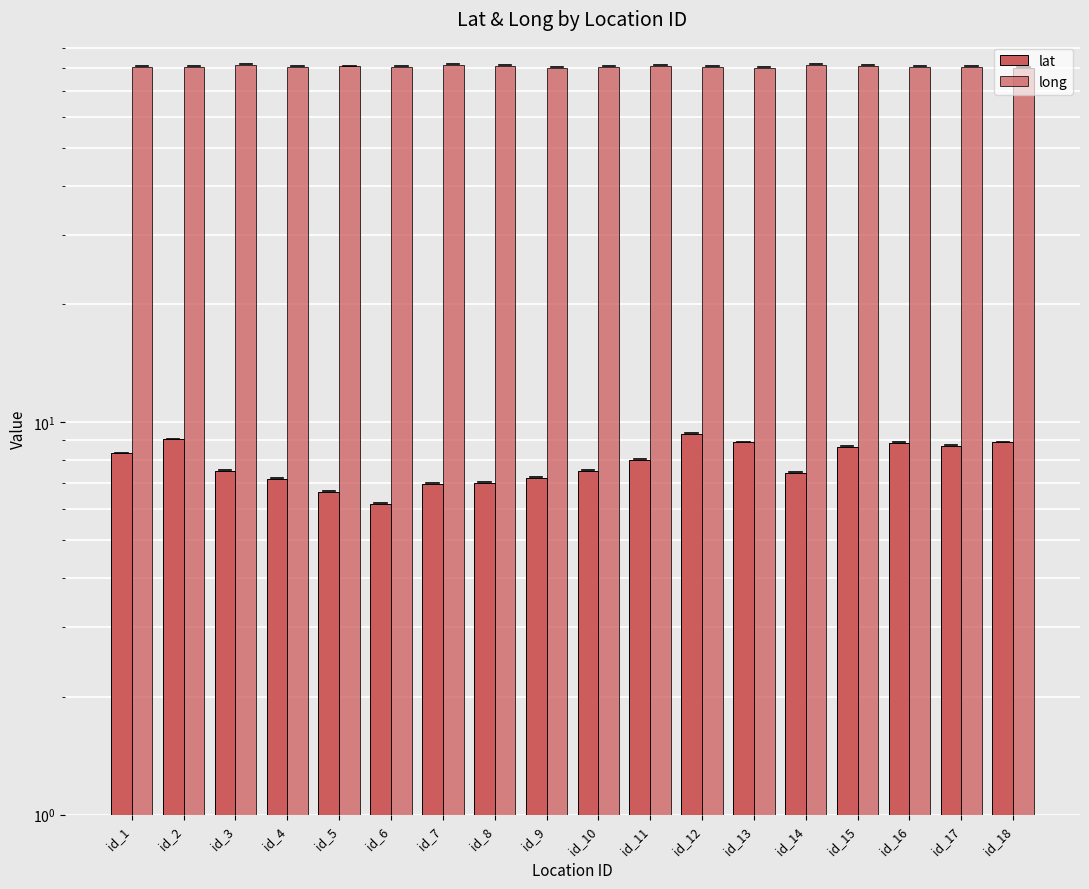

Reading left to right, what are all the values shown in this chart?

lat: id_1=8.3	id_2=9.0	id_3=7.5	id_4=7.2	id_5=6.7	id_6=6.2	id_7=7.0	id_8=7.0	id_9=7.2	id_10=7.5	id_11=8.0	id_12=9.4	id_13=8.9	id_14=7.4	id_15=8.7	id_16=8.8	id_17=8.7	id_18=8.9
long: id_1=80.4	id_2=80.5	id_3=81.4	id_4=80.6	id_5=80.7	id_6=80.5	id_7=81.2	id_8=80.8	id_9=80.1	id_10=80.6	id_11=80.9	id_12=80.4	id_13=80.0	id_14=81.6	id_15=81.1	id_16=80.5	id_17=80.5	id_18=80.0